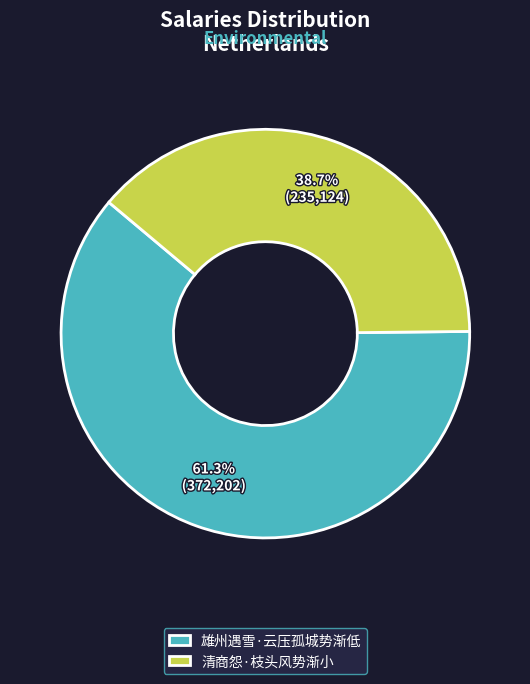

Is there any slice that represents more than half of the pie?

Yes